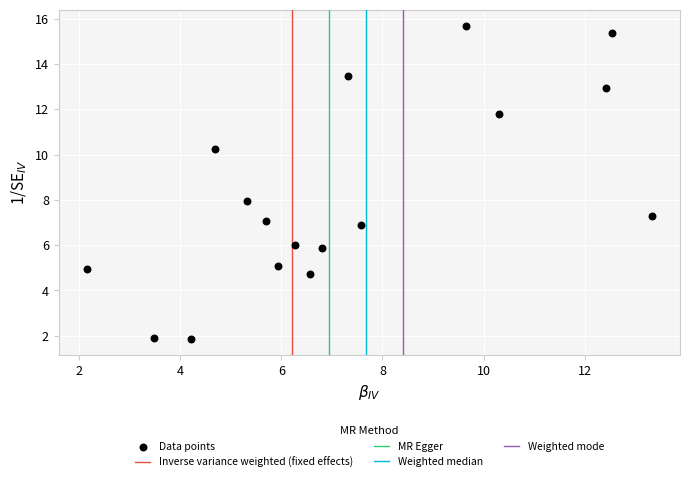

What is the range of Y values (max minus min)?

13.9